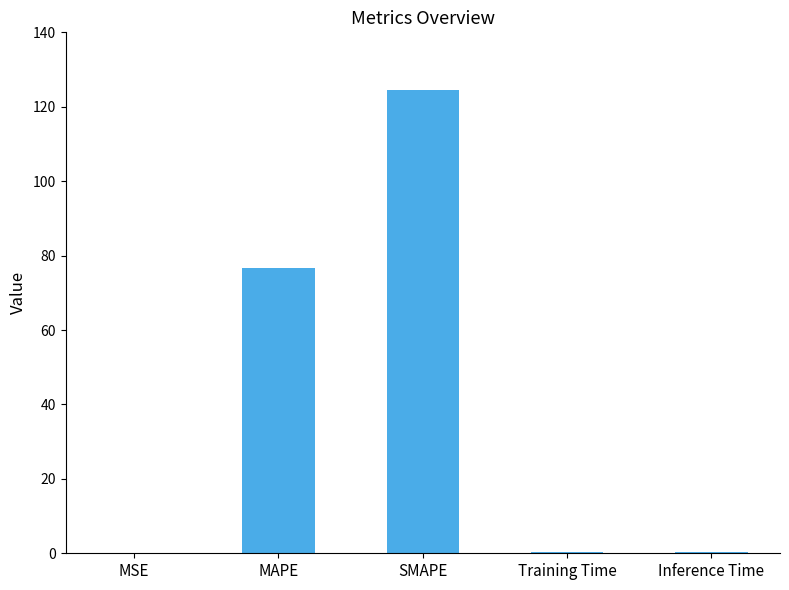

What is the change in value from MSE to MAPE?

+76.6